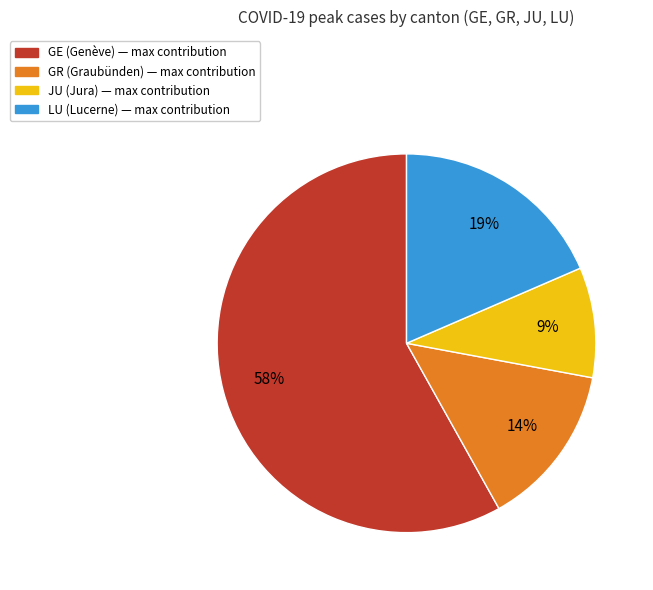

To the nearest percent, what is the difference between the largest and smallest slice percentages?

49%